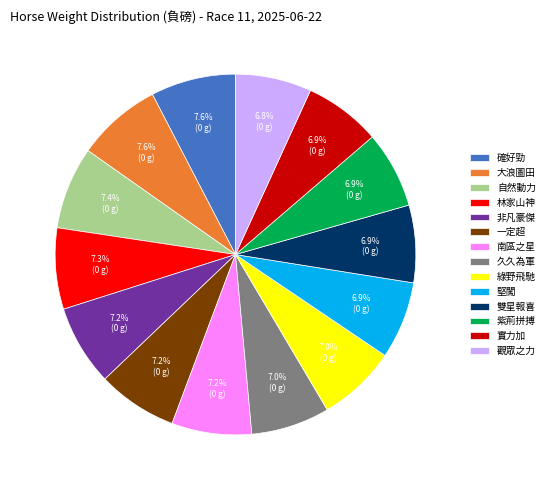

To the nearest percent, what is the difference between the largest and smallest slice percentages?

1%